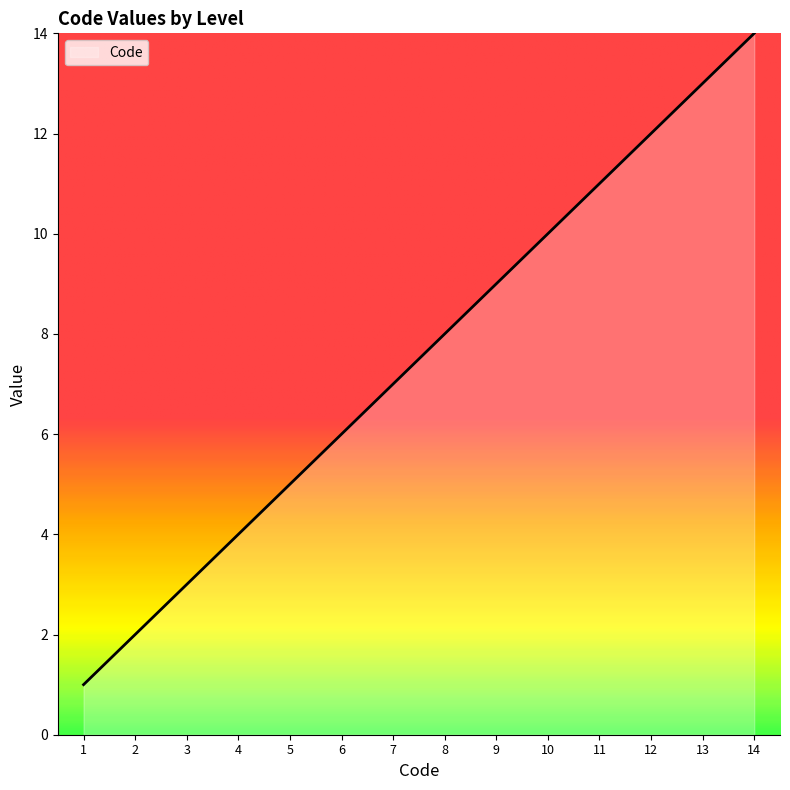

How many lines are shown in the chart?

1